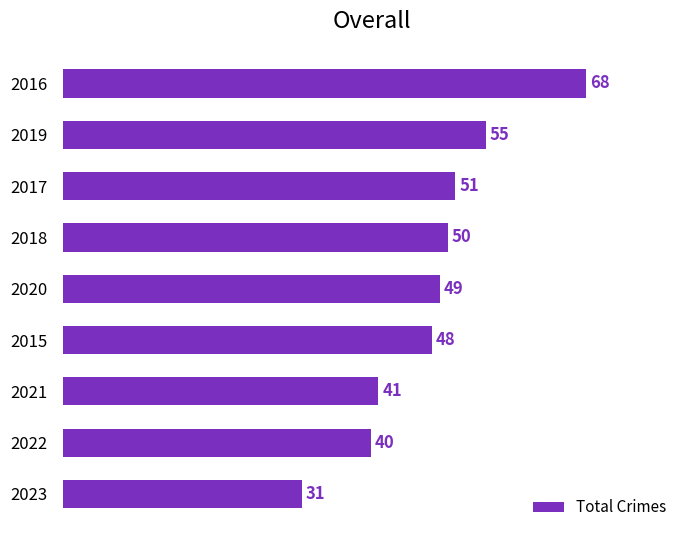

What is the value of the 8th bar from the top?

40